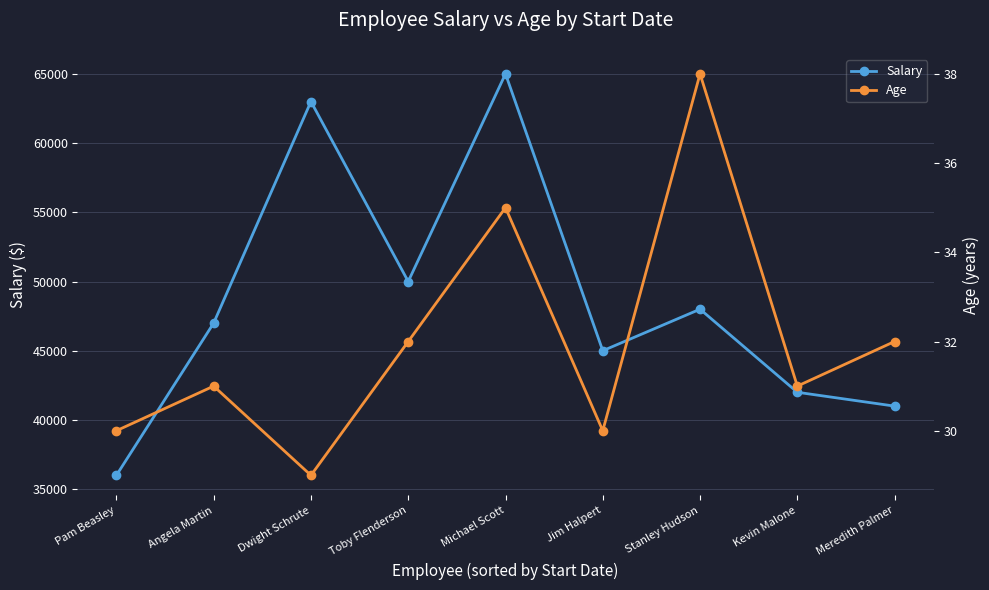

The value of Age at Stanley Hudson is 38. True or false?

True